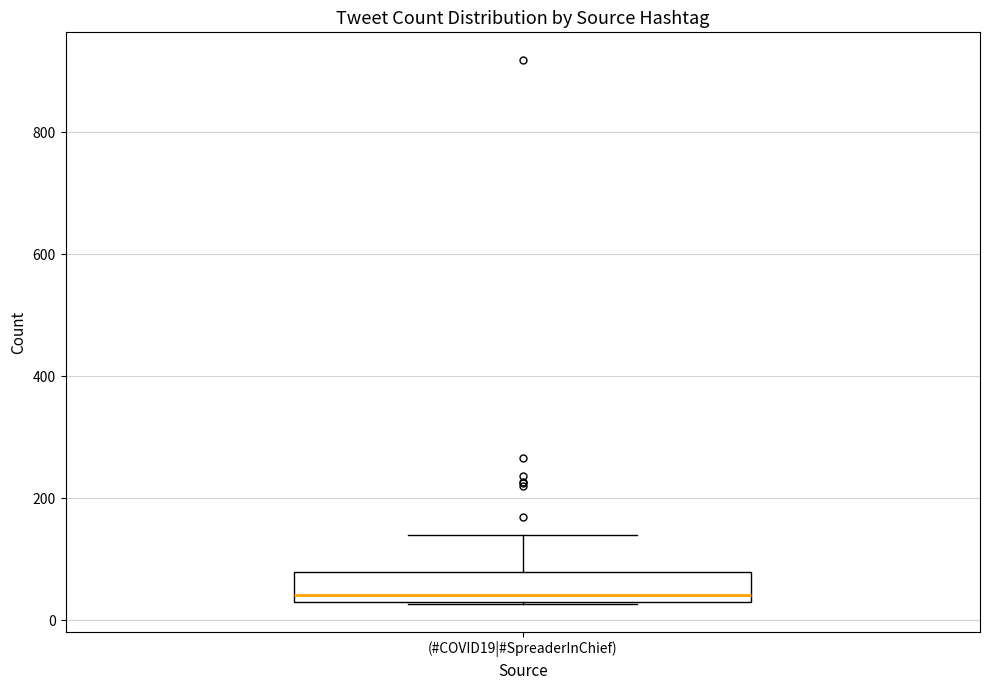

Read this box plot against the y-axis: the position of the median line, the range covered by the box, and the ends of both whiskers. The values are not printed on the chart, so give them approximately, as read against the axis.

median 40 (just above the box's lower edge), box 40 to 80, whiskers 20 to 140